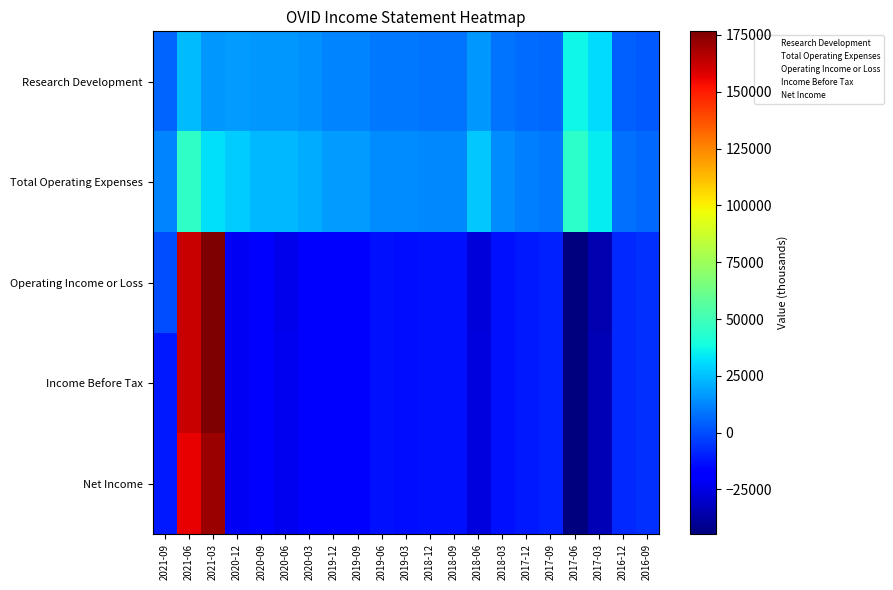

List the series in order of their peak value, highest first.

Operating Income or Loss, Income Before Tax, Net Income, Total Operating Expenses, Research Development